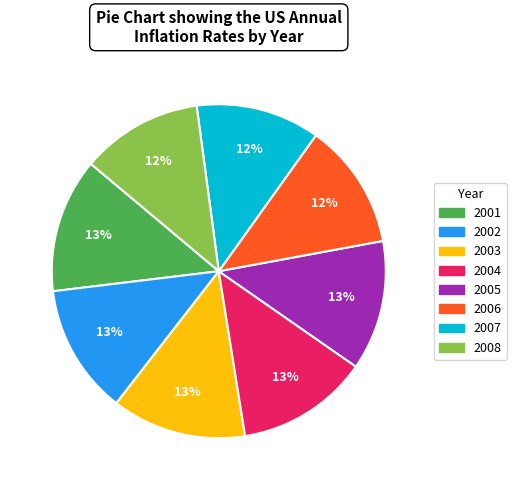

Is there a majority slice in this chart?

No